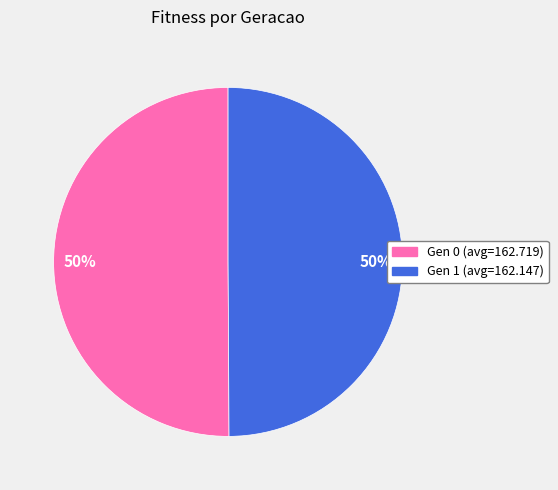

What is the ratio of the value at Gen 0 (avg=162.719) to the value at Gen 1 (avg=162.147)?

1.0